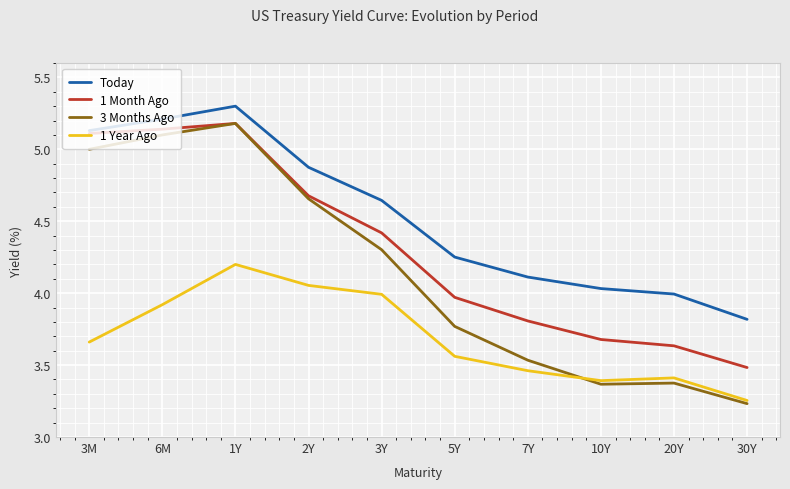

Rank the series at 10Y from lowest to highest value.

3 Months Ago, 1 Year Ago, 1 Month Ago, Today